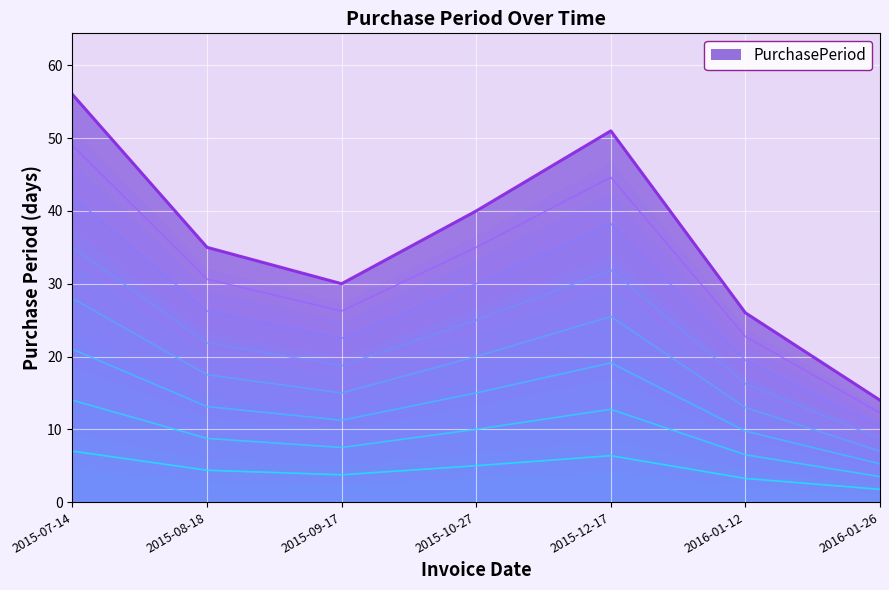

At which category does the data reach its first local valley?

2015-09-17